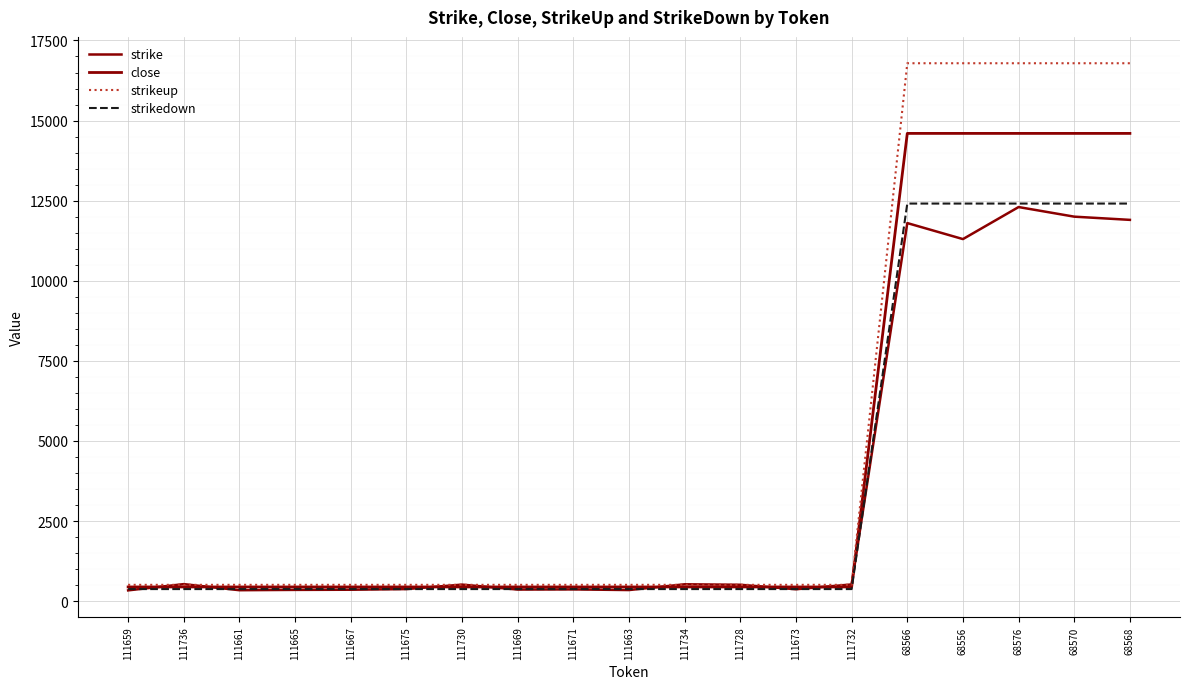

What is the sum of all close values?

79176.9